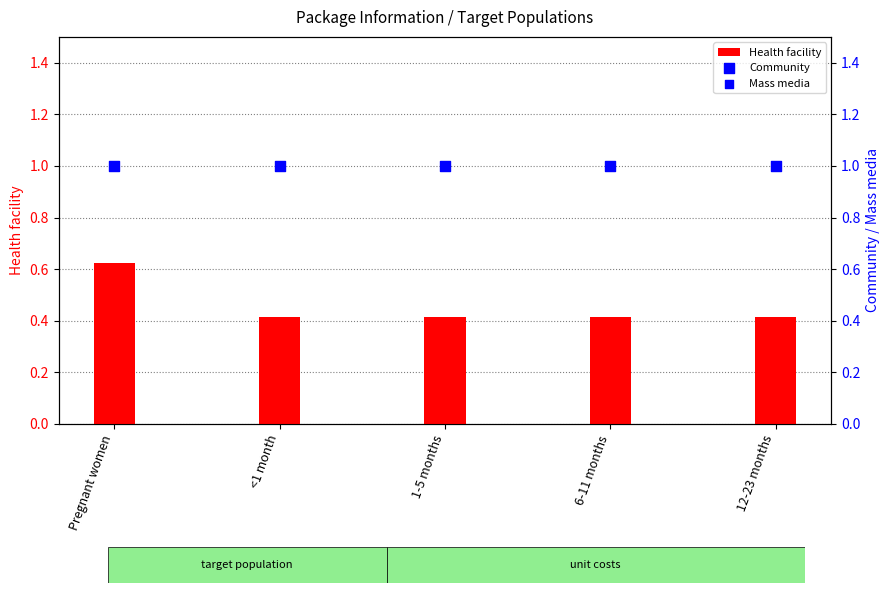

Which series reaches the minimum Y coordinate?

Health facility